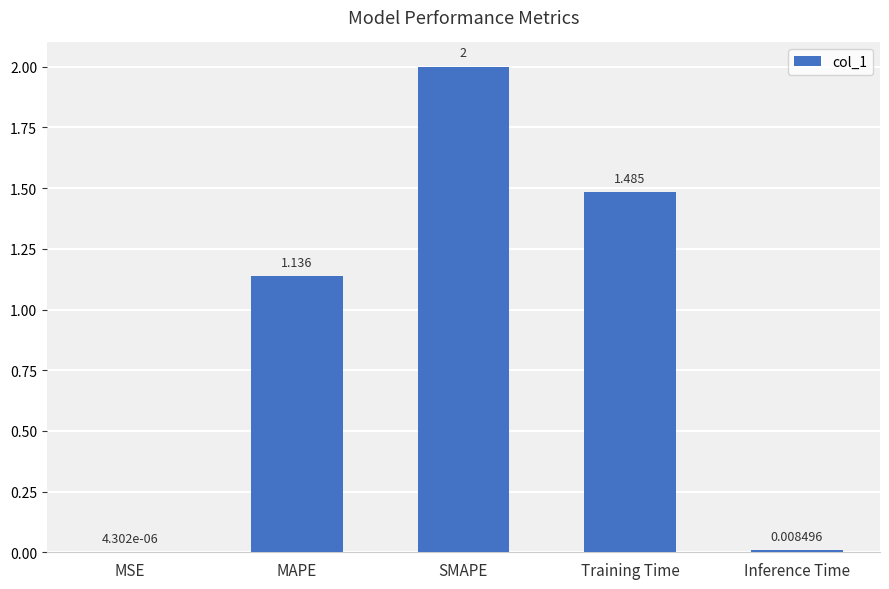

At which label does the data first exceed 1?

MAPE